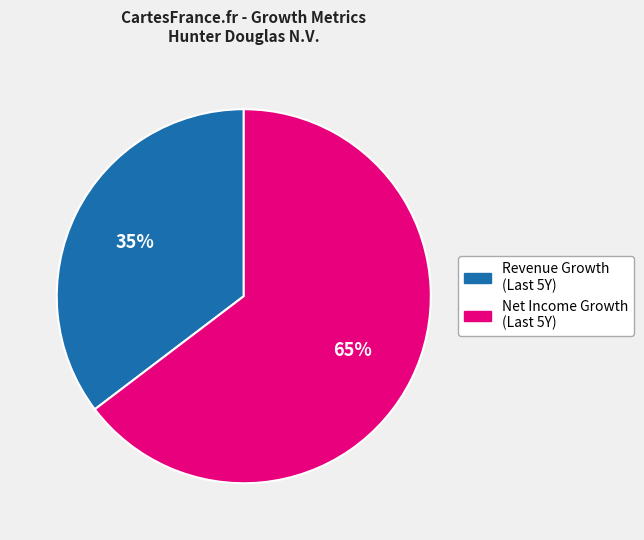

Is there a majority slice in this chart?

Yes